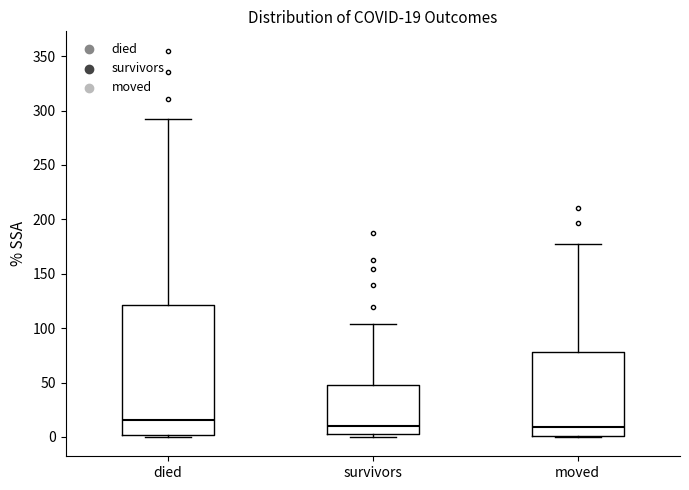

Comparing the boxes themselves (not the whiskers), which one is the tallest?

died